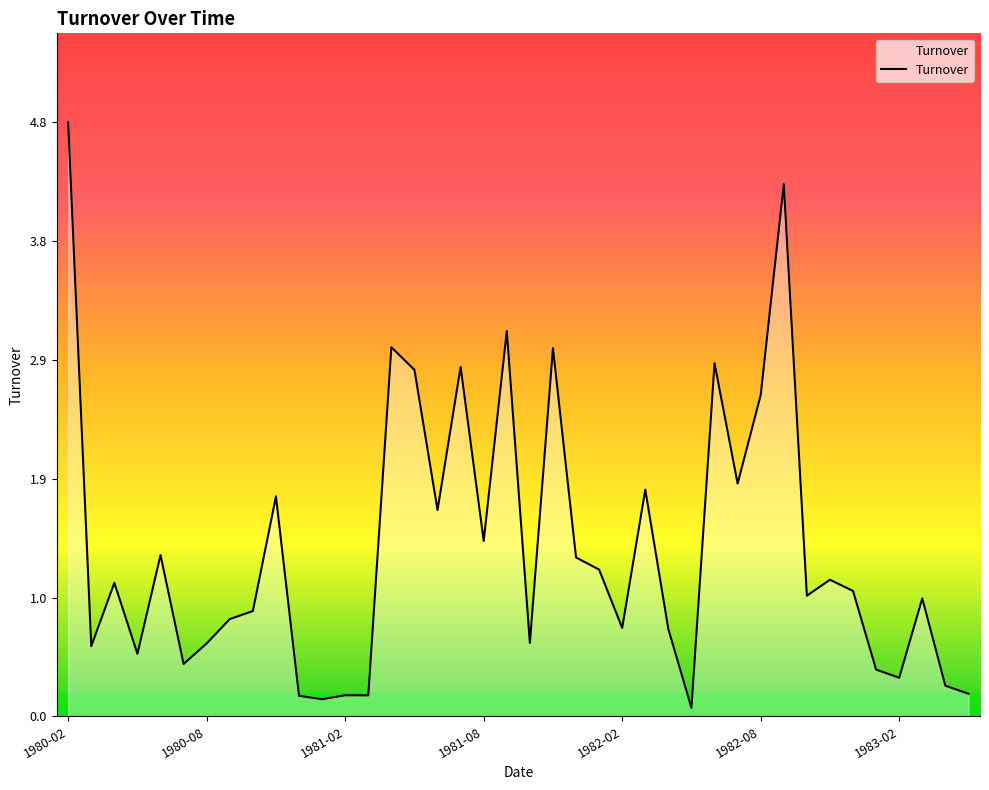

Count the number of values greater than 1.

20